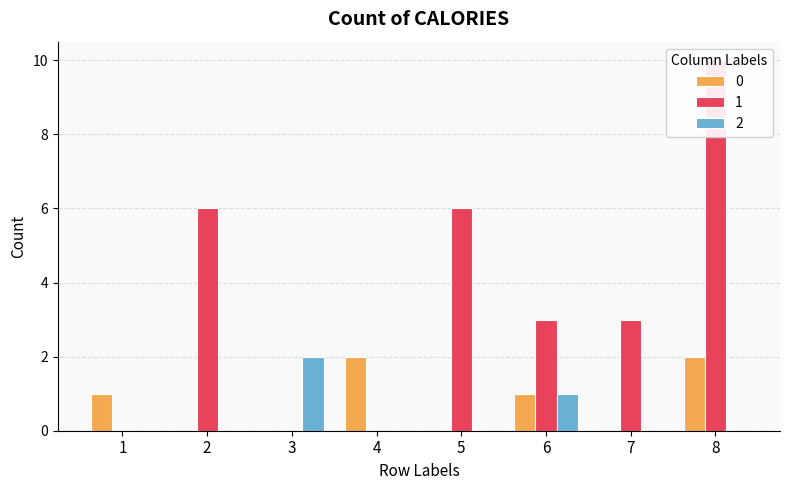

How many data points in 0 are less than 1?

4